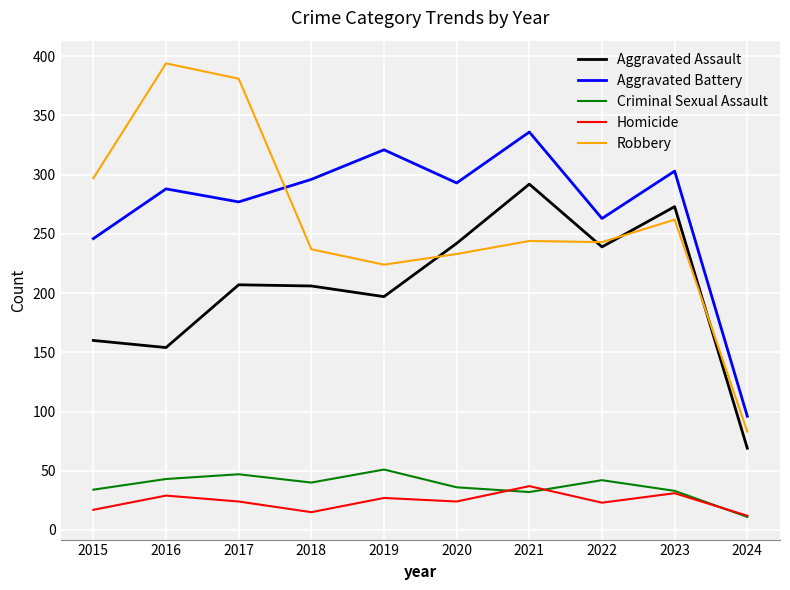

What is the total value across all series at 2022?

810